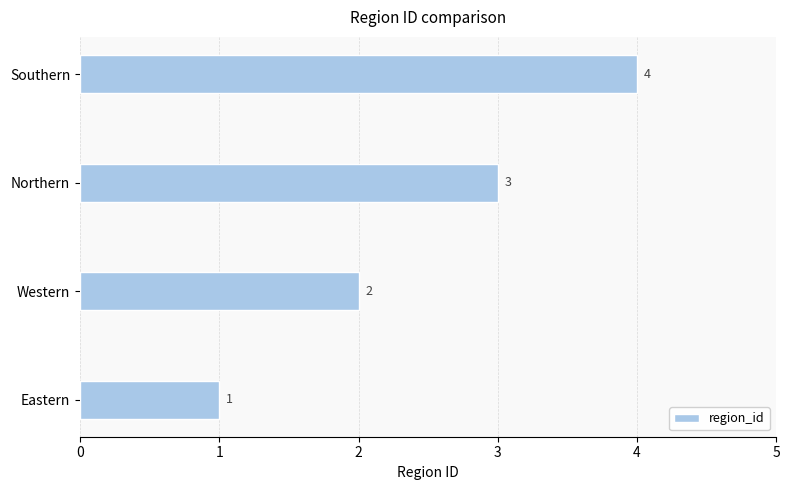

Rank the categories by value from highest to lowest.

Southern, Northern, Western, Eastern